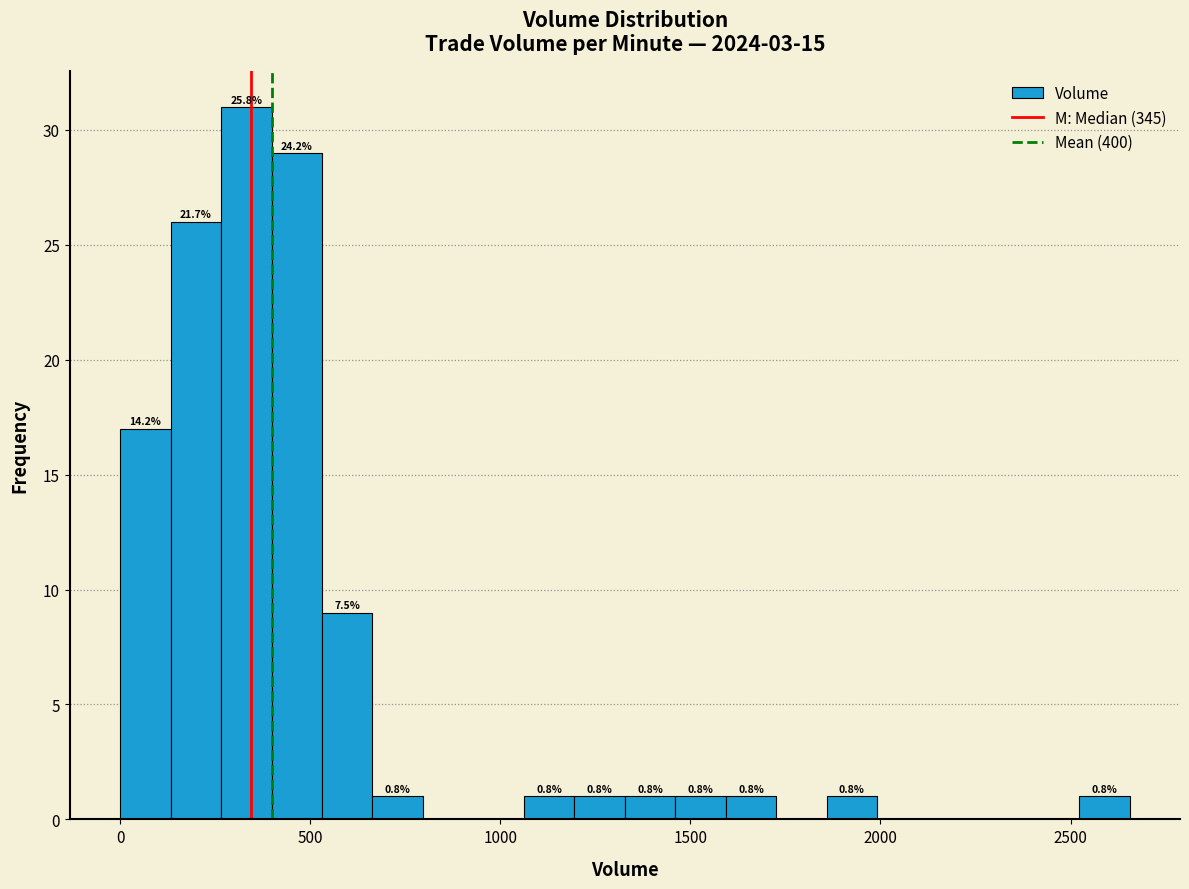

Read against the x-axis, roughly where is the centre of the tallest bar?

350